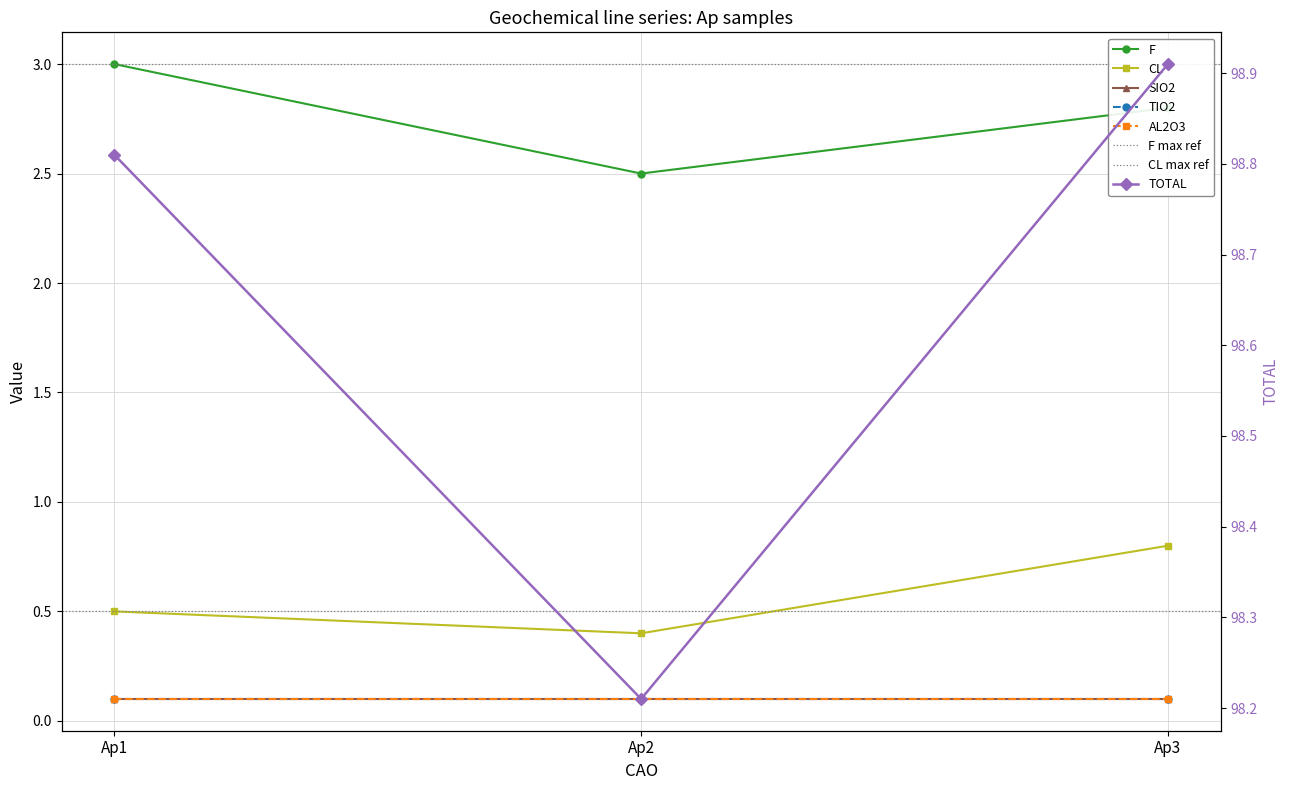

What is the value of the CL point at the 1st from the left?

0.5